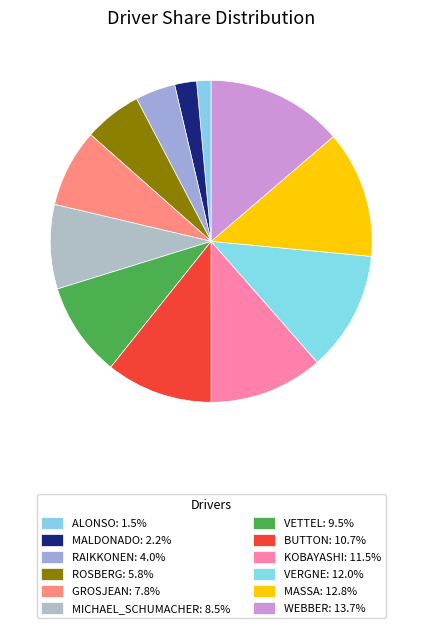

How many slices are in this pie chart?

12